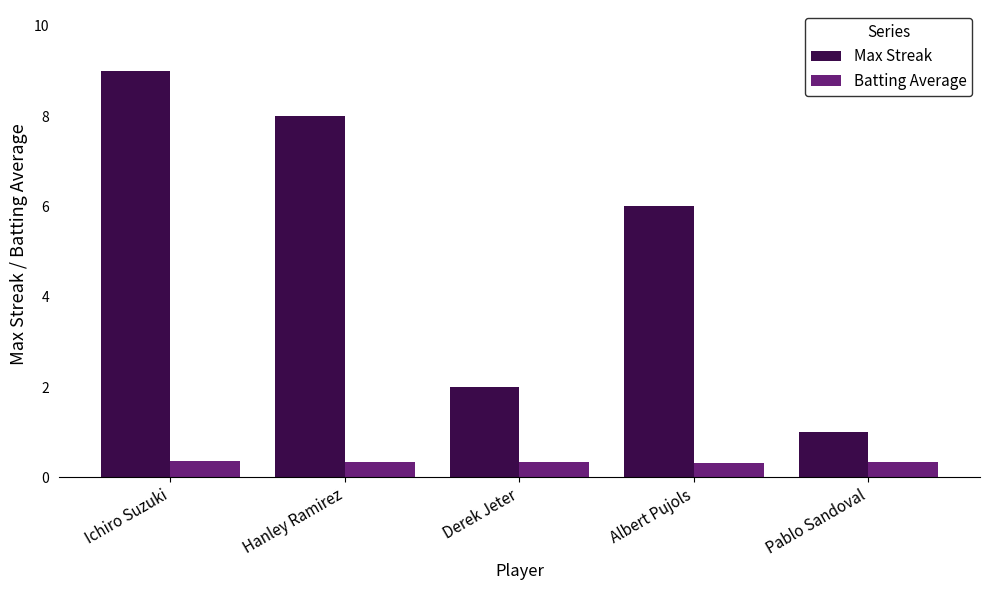

The Max Streak series shows 4.0 at Ichiro Suzuki. True or false?

False